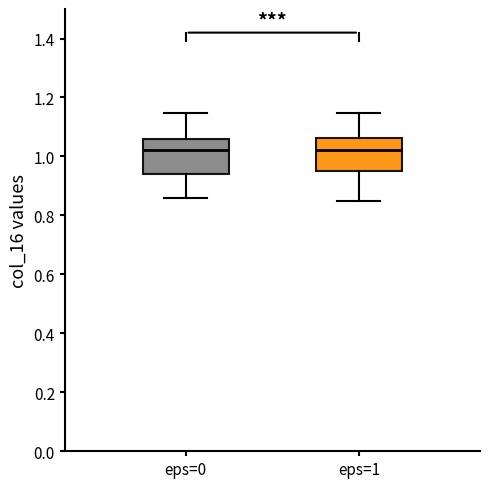

Where does the lower whisker of the box for eps=1 end on the y-axis? The values are not printed on the chart, so give them approximately, as read against the axis.

0.84